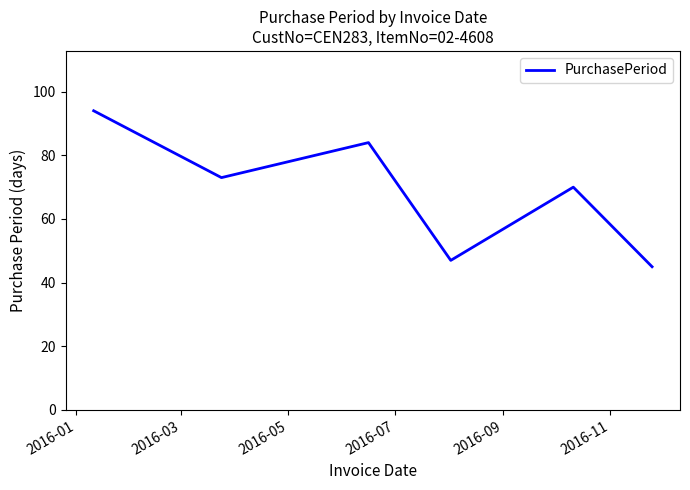

True or false: the data has more than 2 interior local peaks.

False